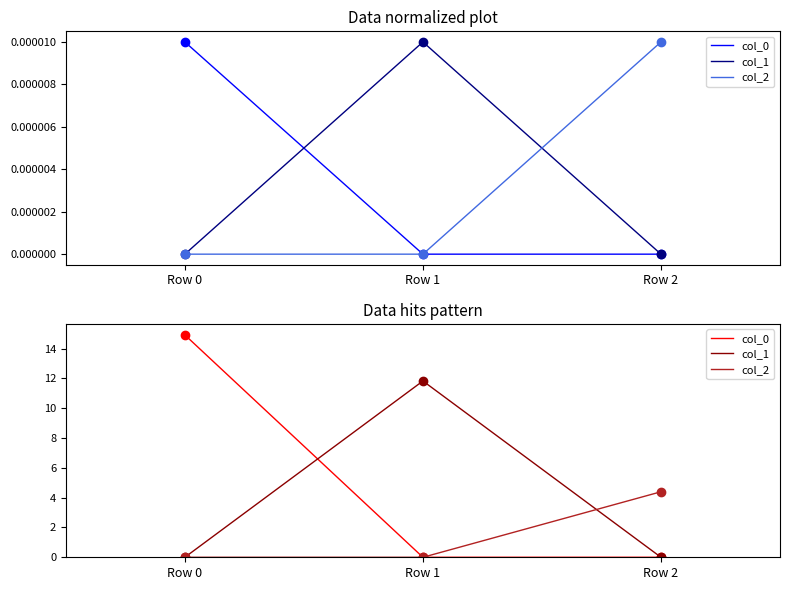

True or false: col_1 has a value of 0.0 at Row 0.

True